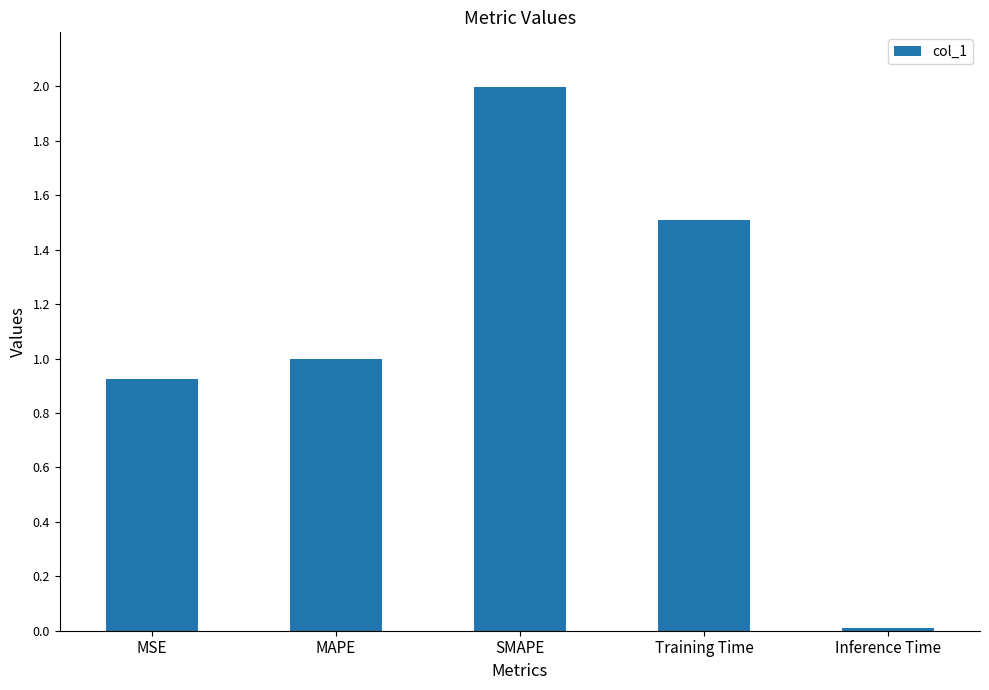

What is the label of the 5th bar from the right?

MSE